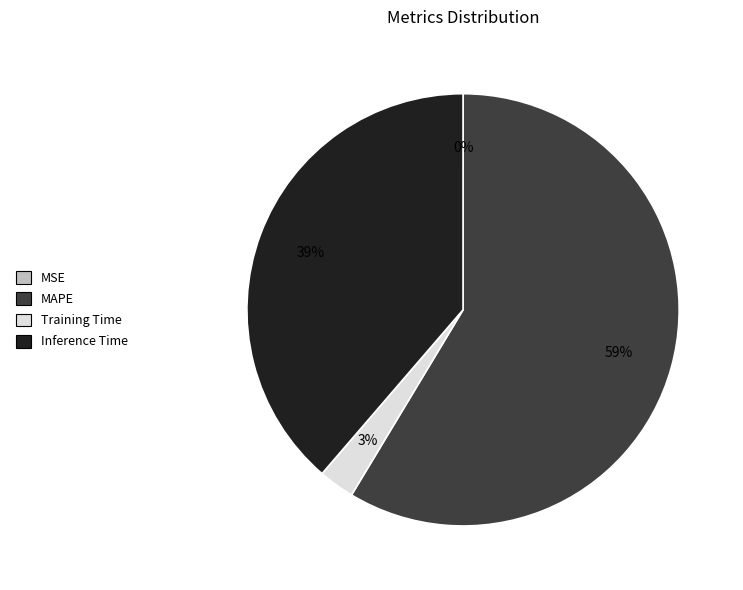

To the nearest percent, what is the average slice percentage?

25%